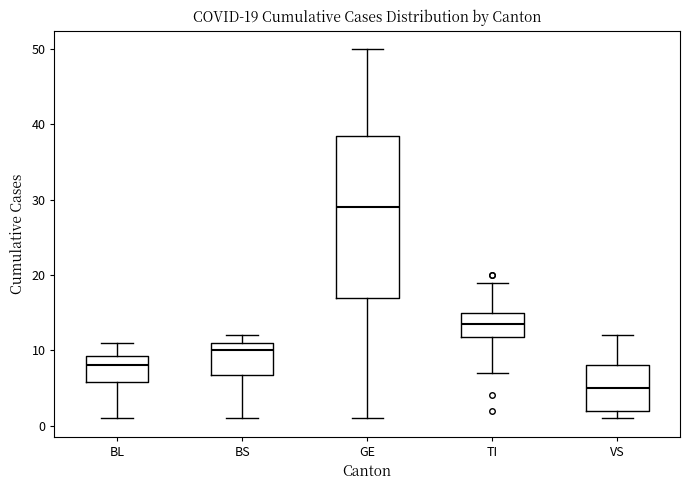

Which box is the tallest, from its lower edge to its upper edge?

GE